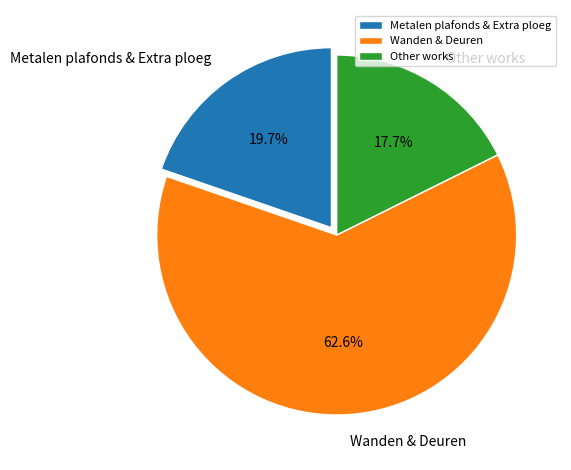

What is the largest slice in the pie chart?

Wanden & Deuren